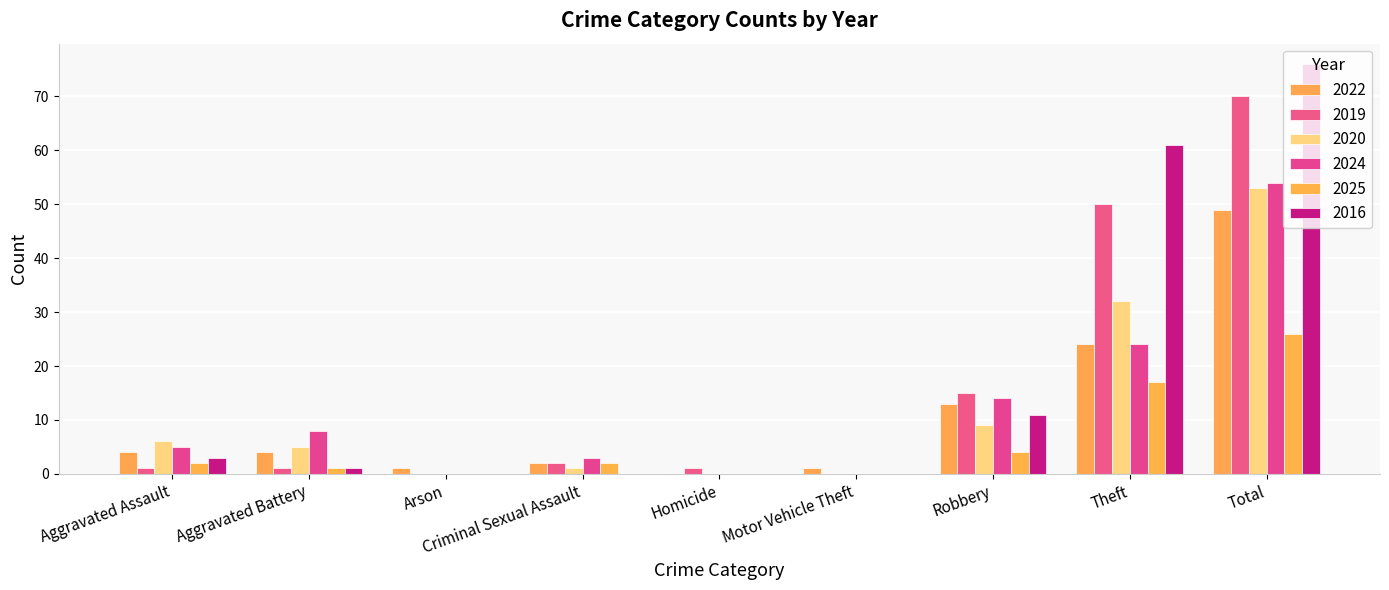

Does the chart contain stacked bars?

No